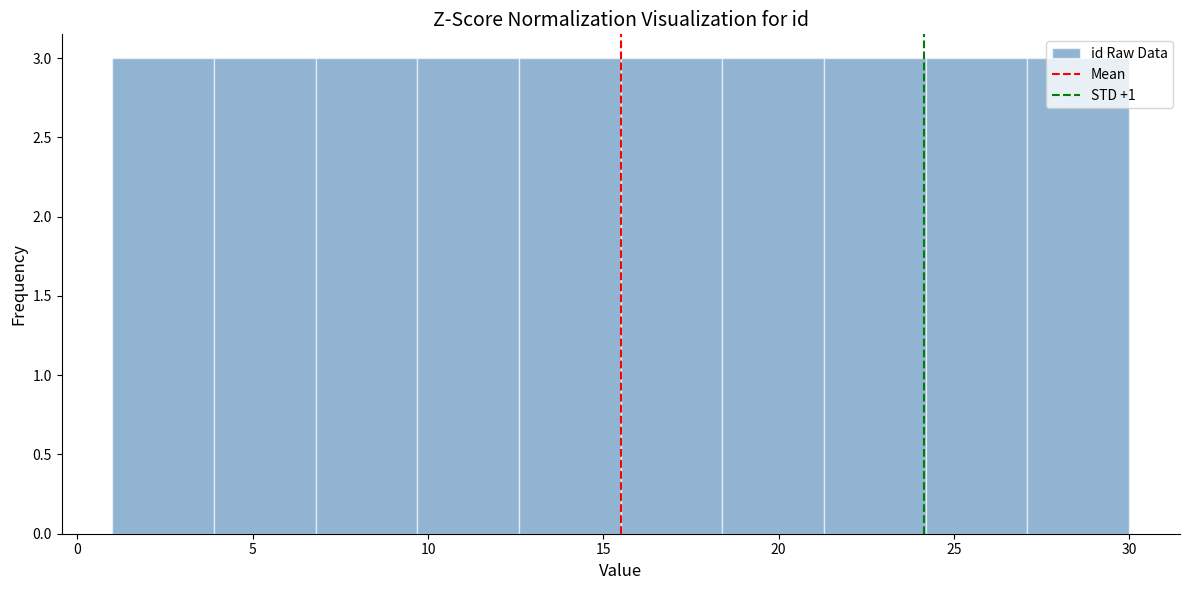

Reading left to right, transcribe this chart: for each bar, give the range it covers on the x-axis and its height. Neither the bar edges nor the heights are printed on the chart, so give them approximately, as read against the axes.

1.0 to 3.9: 3
3.9 to 6.8: 3
6.8 to 9.7: 3
9.7 to 12.6: 3
12.6 to 15.5: 3
15.5 to 18.4: 3
18.4 to 21.3: 3
21.3 to 24.2: 3
24.2 to 27.1: 3
27.1 to 30.0: 3